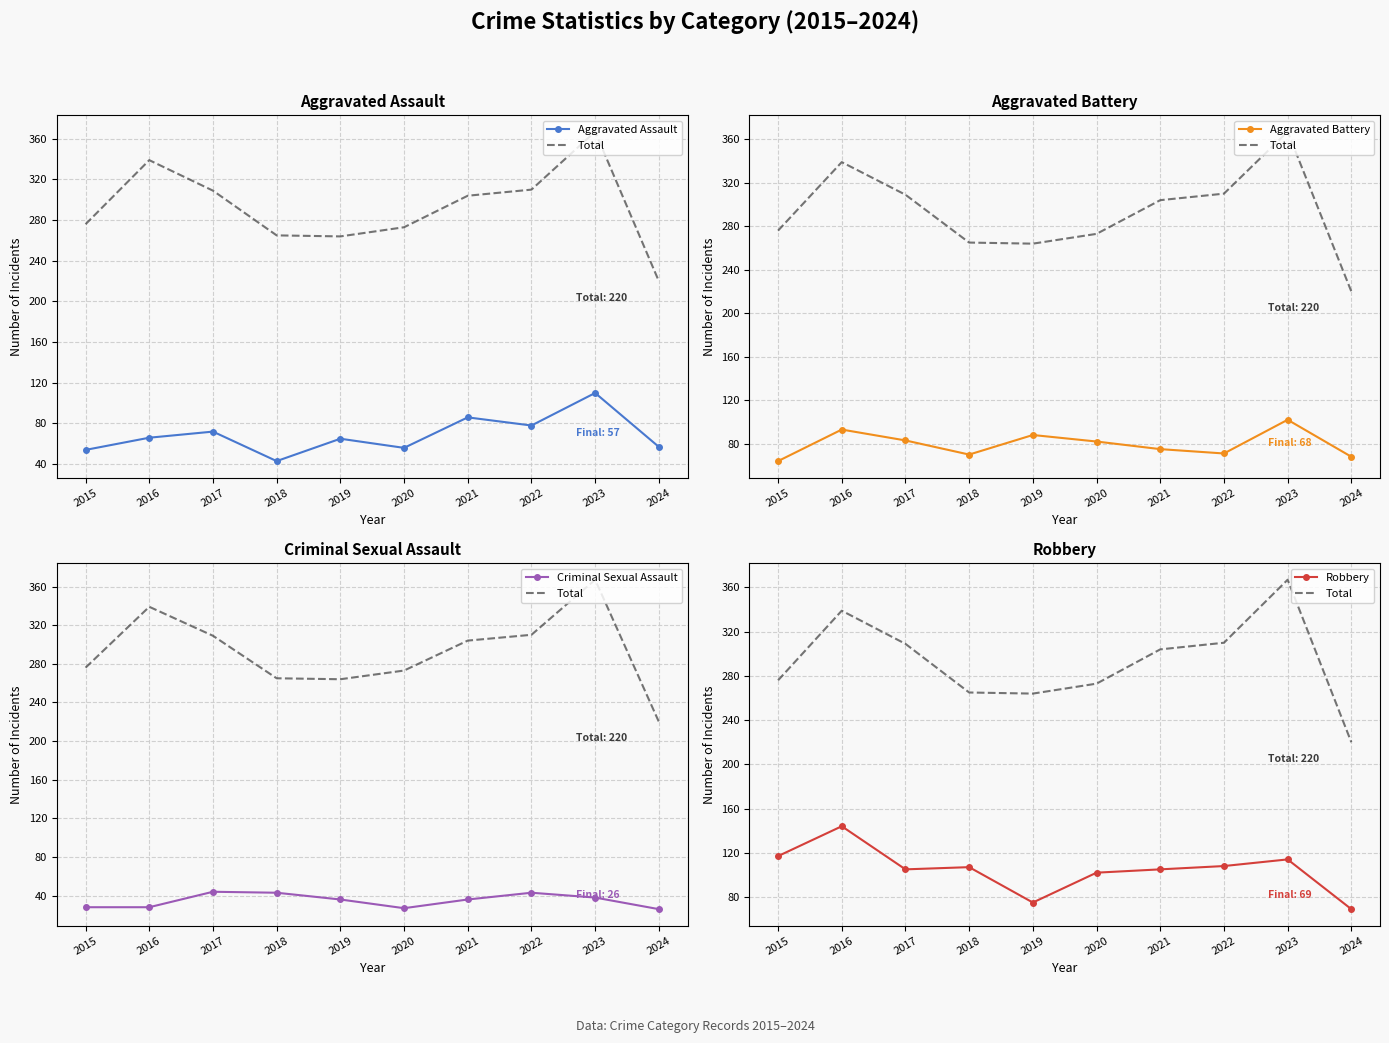

What is the maximum value for Total?

367